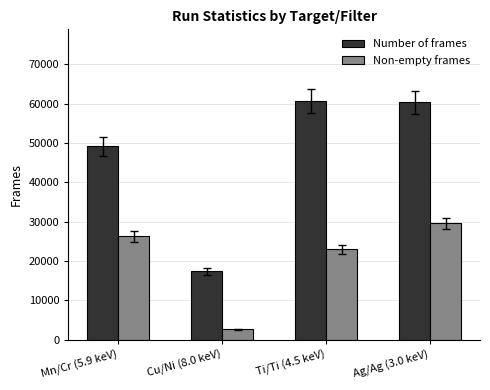

True or false: Non-empty frames has a value of 15250 at Mn/Cr (5.9 keV).

False